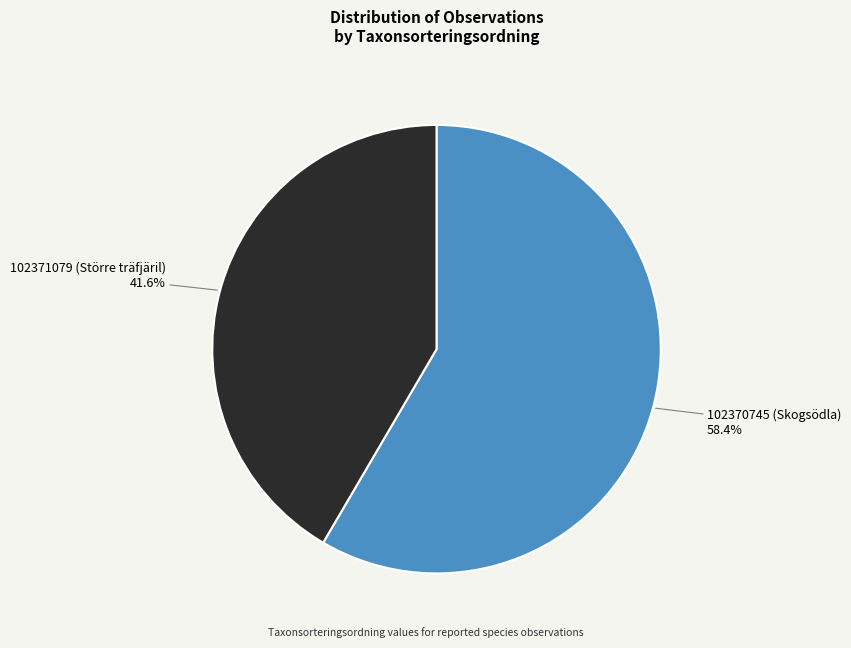

Does any single category account for the majority?

Yes